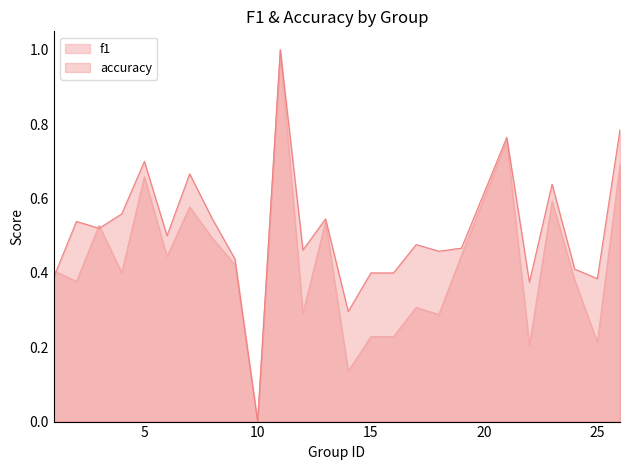

Where is accuracy nearest to the value 0?

10